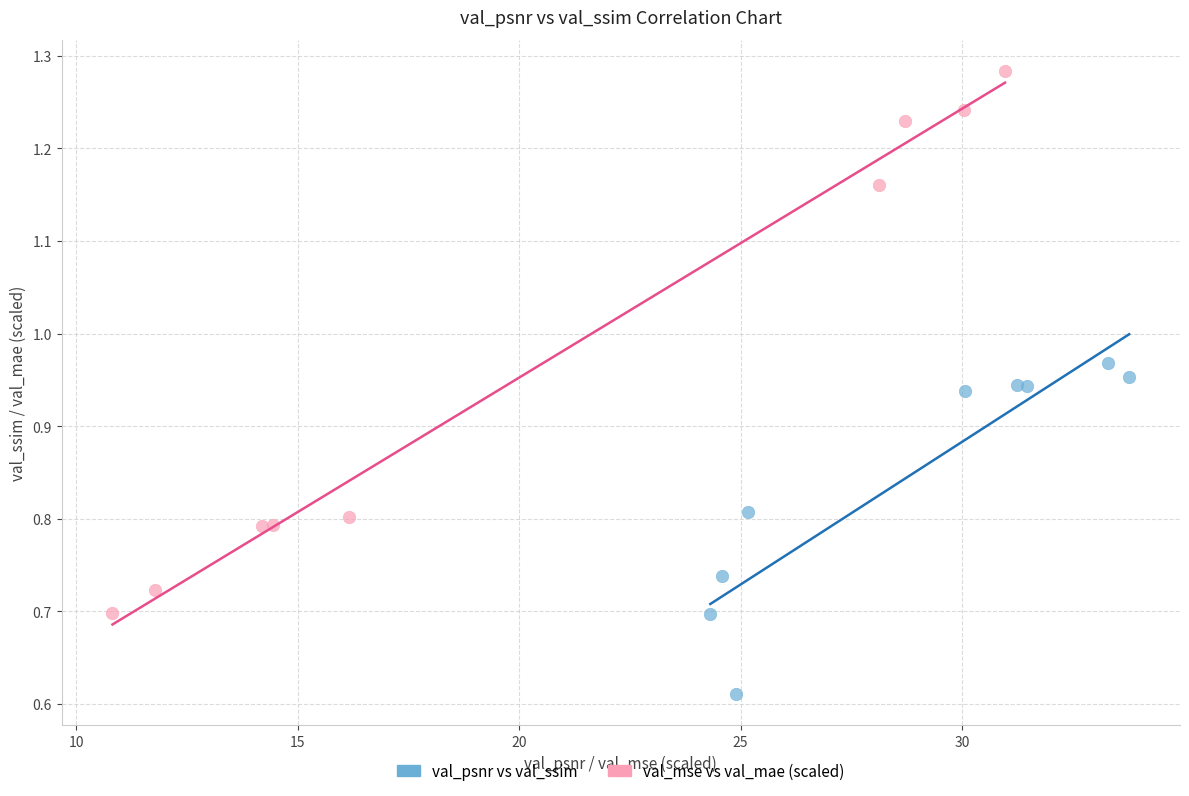

Which series has the largest Y range (max minus min)?

val_mse vs val_mae (scaled)